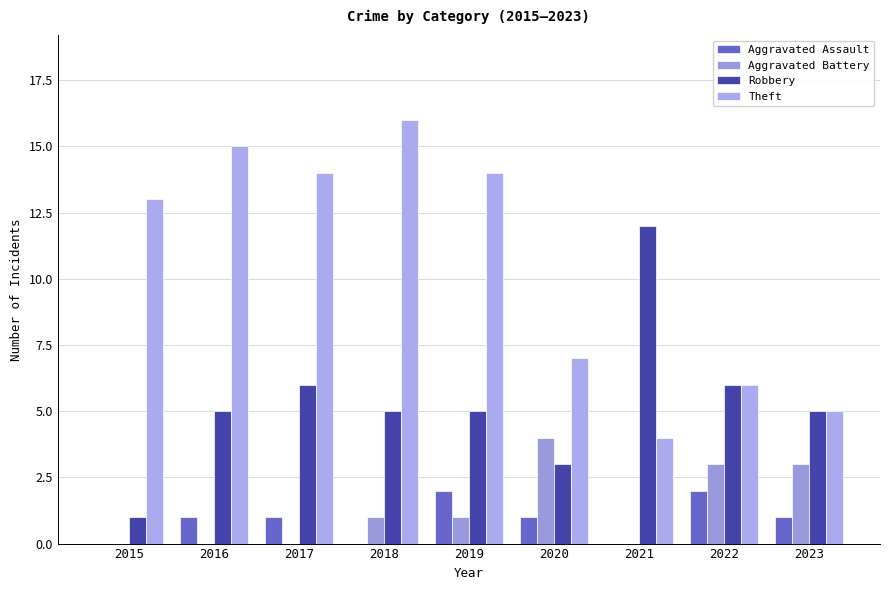

How many groups of bars are there?

9